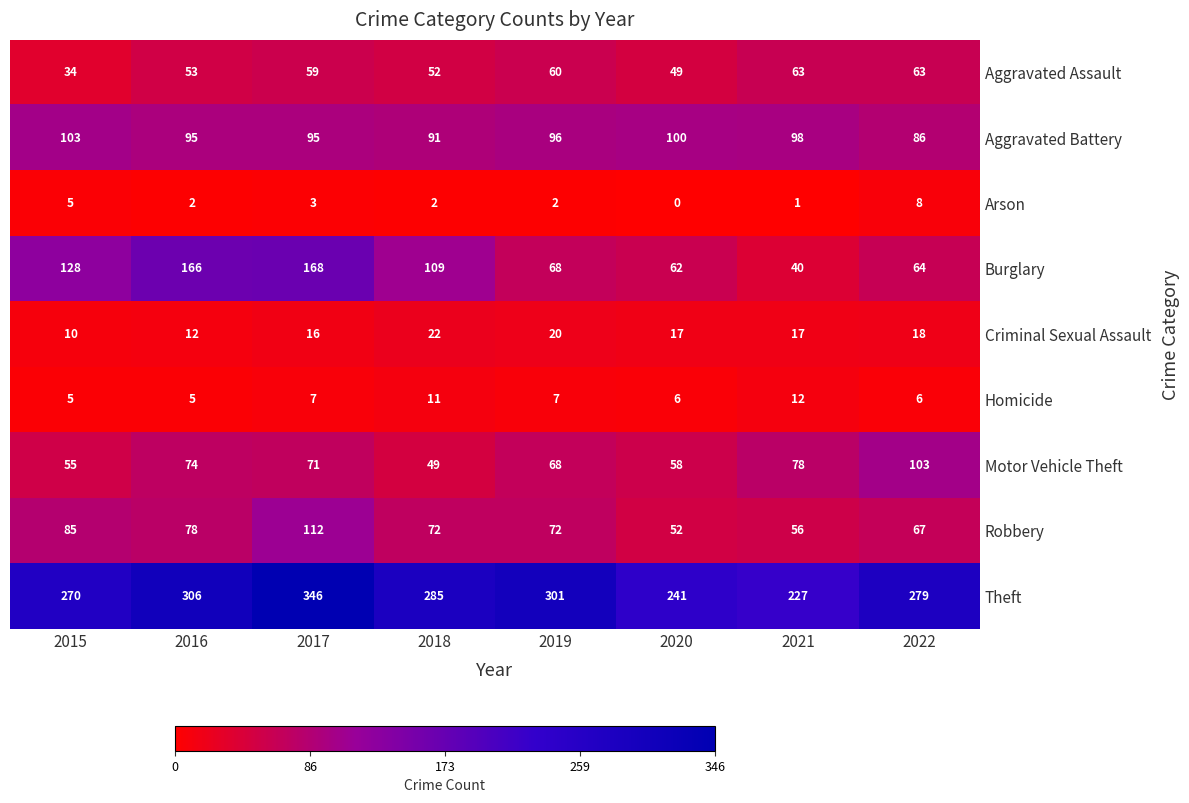

The Robbery series shows 85 at 2015. True or false?

True